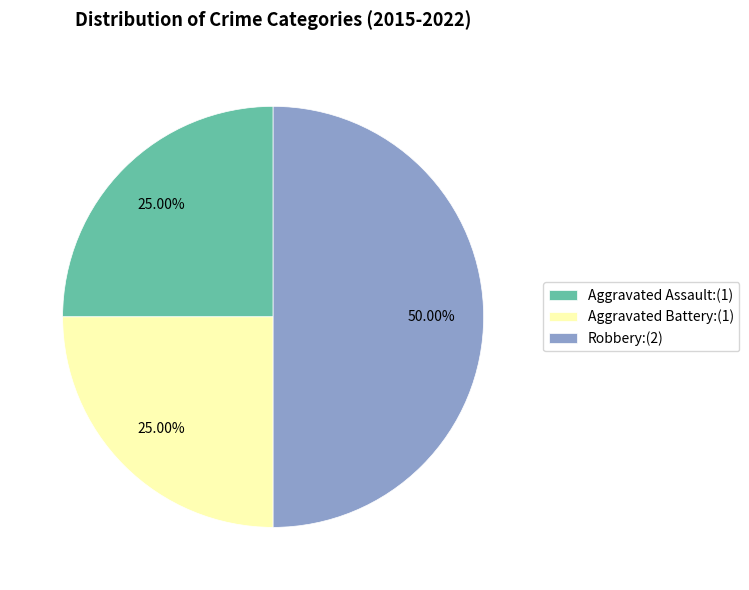

Does Aggravated Assault:(1) represent more than half of the total?

No